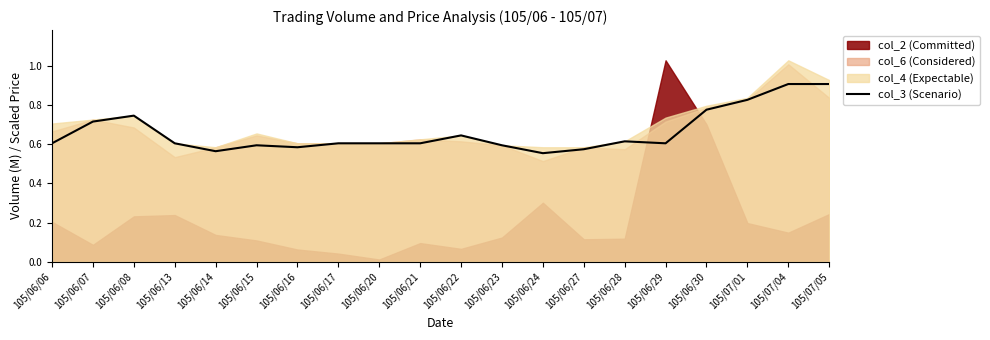

Reading left to right, extract all data points from this chart.

0.6	0.7	0.7	0.6	0.6	0.6	0.6	0.6	0.6	0.6	0.6	0.6	0.6	0.6	0.6	0.6	0.8	0.8	0.9	0.9